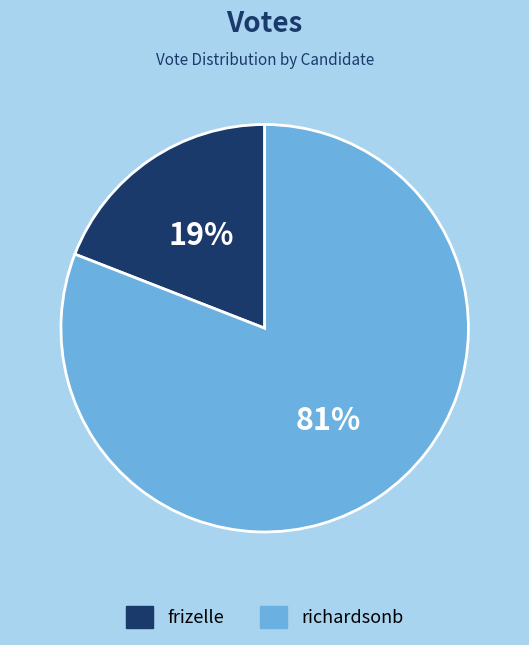

Rank the categories by value from lowest to highest.

frizelle, richardsonb